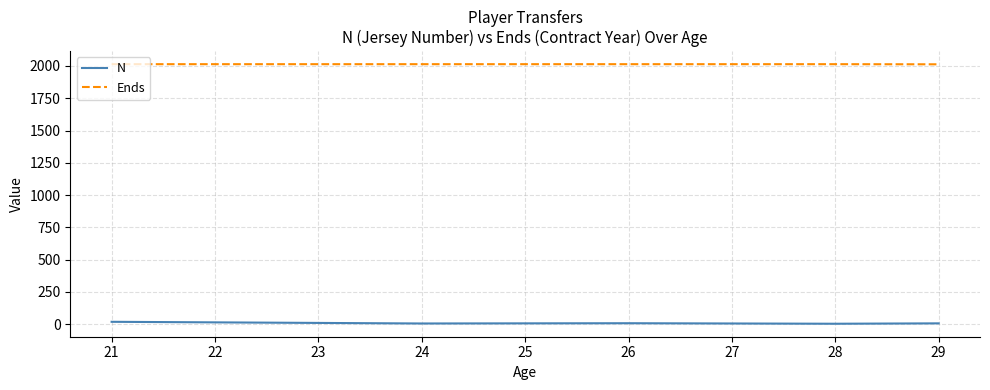

What is the difference between the maximum and minimum values in the N series?

15